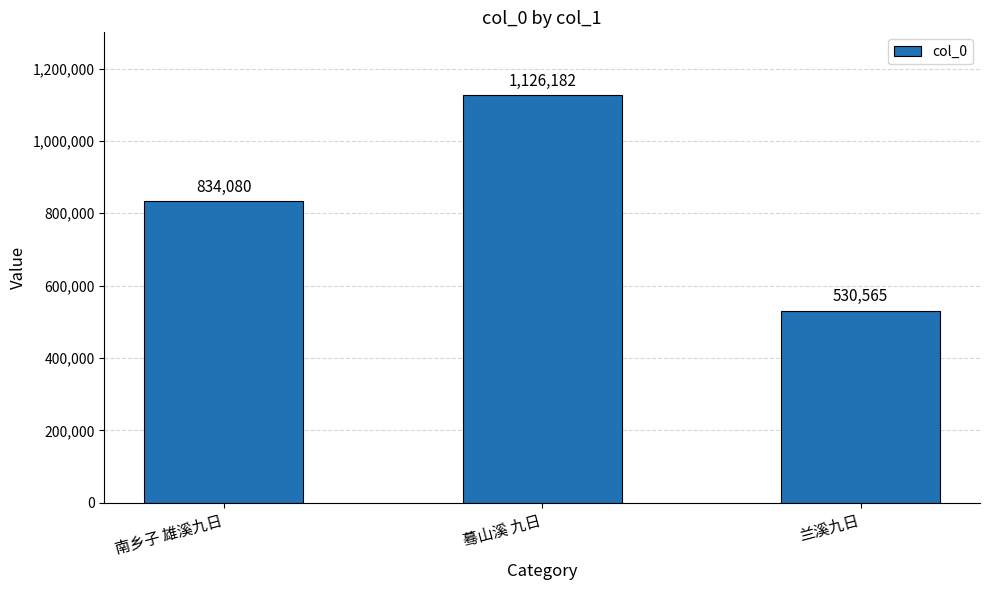

Does the chart contain stacked bars?

No